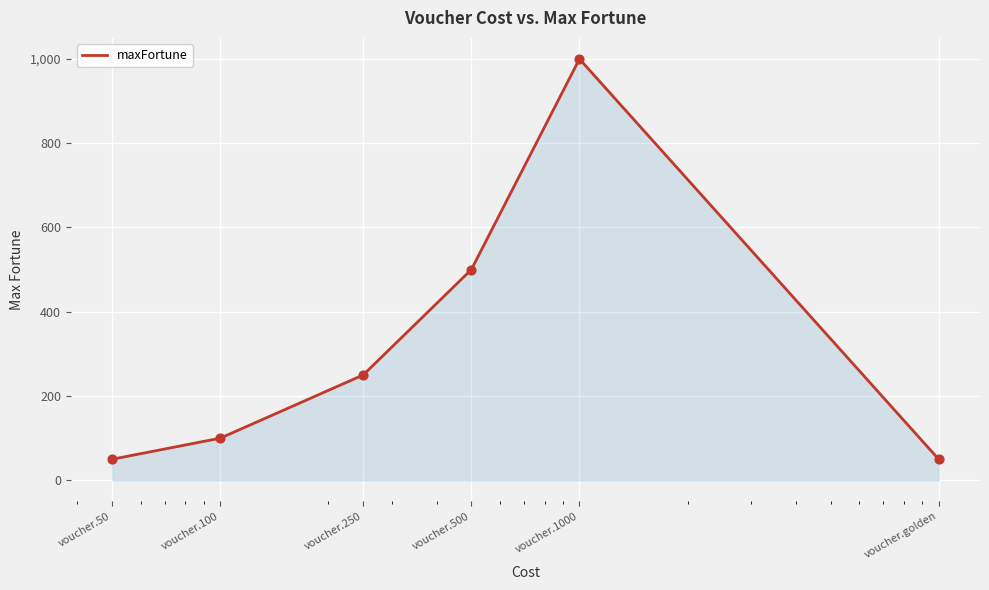

What is the maximum value shown in the chart?

1000